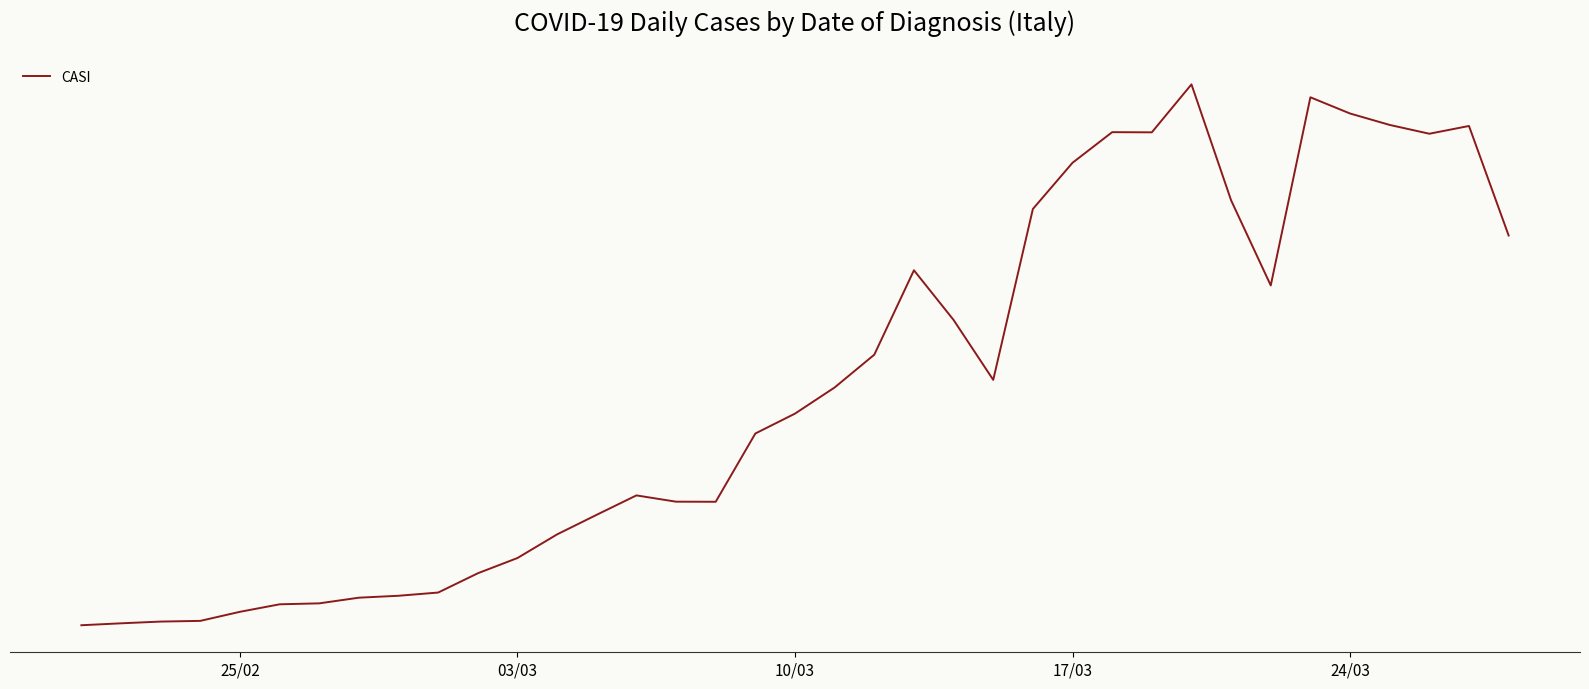

Does the chart display data point markers on the line(s)?

No